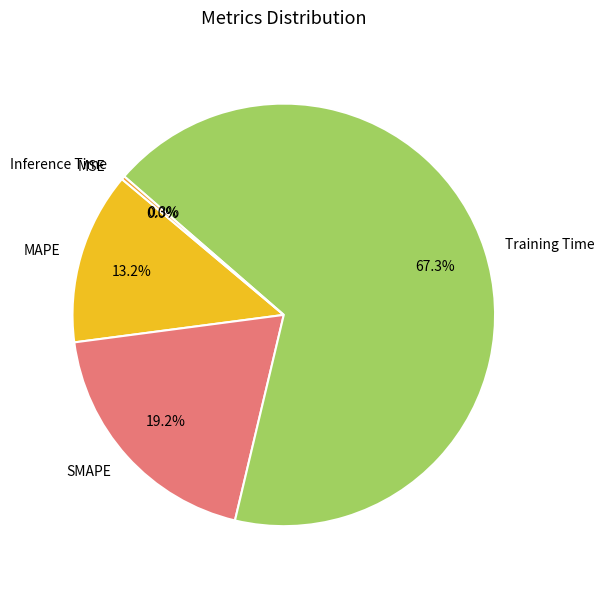

True or false: SMAPE accounts for 32% of the total.

False